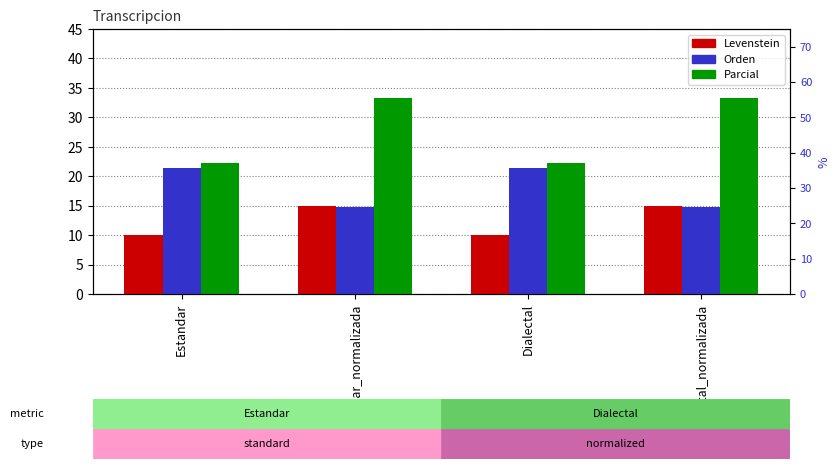

Reading right to left, what are all the values shown in this chart?

Levenstein: Dialectal_normalizada=15.0	Dialectal=10.0	Estandar_normalizada=15.0	Estandar=10.0
Orden: Dialectal_normalizada=14.8	Dialectal=21.4	Estandar_normalizada=14.8	Estandar=21.4
Parcial: Dialectal_normalizada=33.3	Dialectal=22.2	Estandar_normalizada=33.3	Estandar=22.2